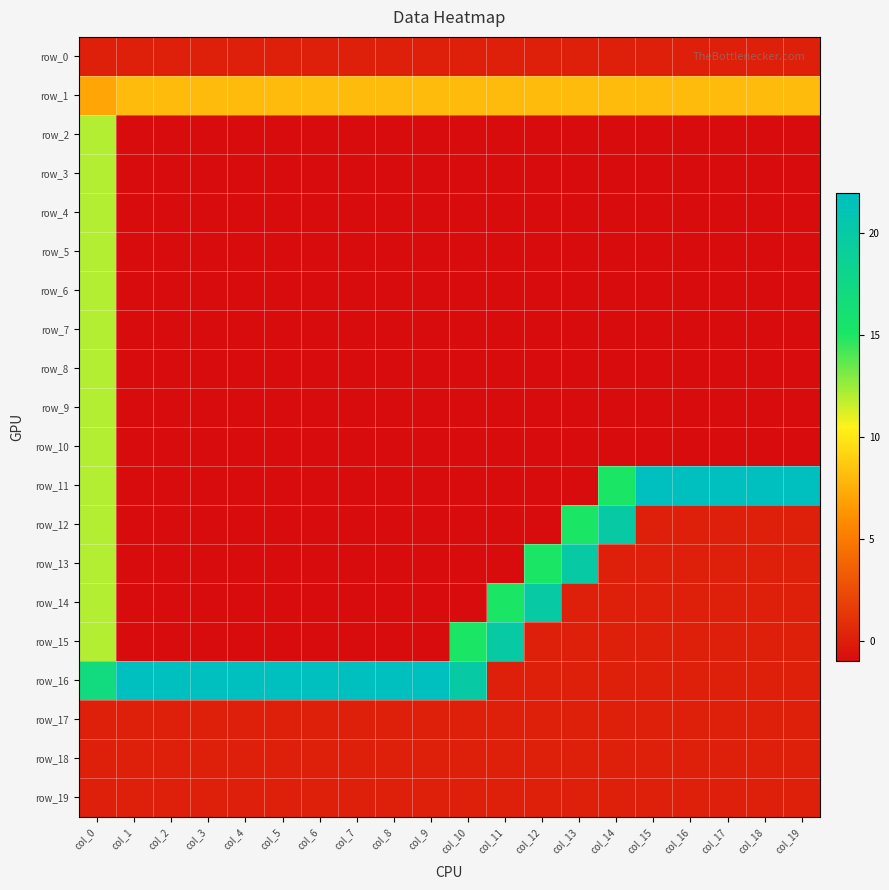

Rank the series by their maximum value, from lowest to highest.

row_0, row_17, row_18, row_19, row_1, row_2, row_3, row_4, row_5, row_6, row_7, row_8, row_9, row_10, row_12, row_13, row_14, row_15, row_11, row_16